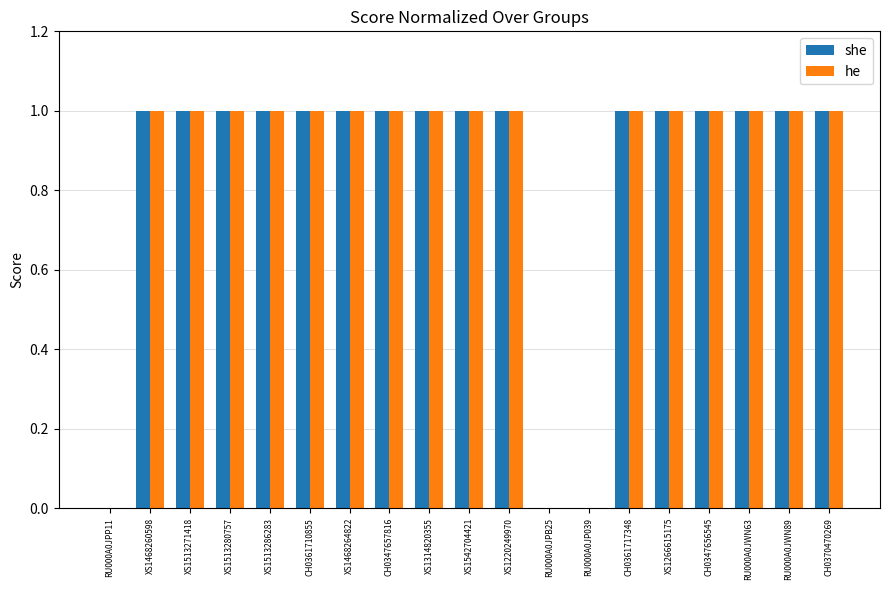

The value of she at XS1542704421 is 0. True or false?

False